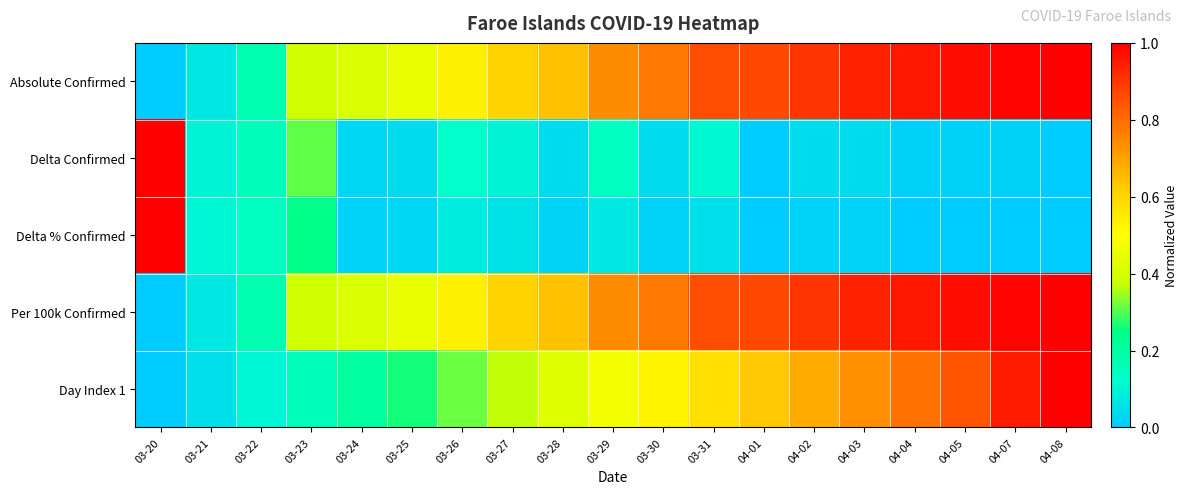

What is the total value across all series at 04-01?

2.4